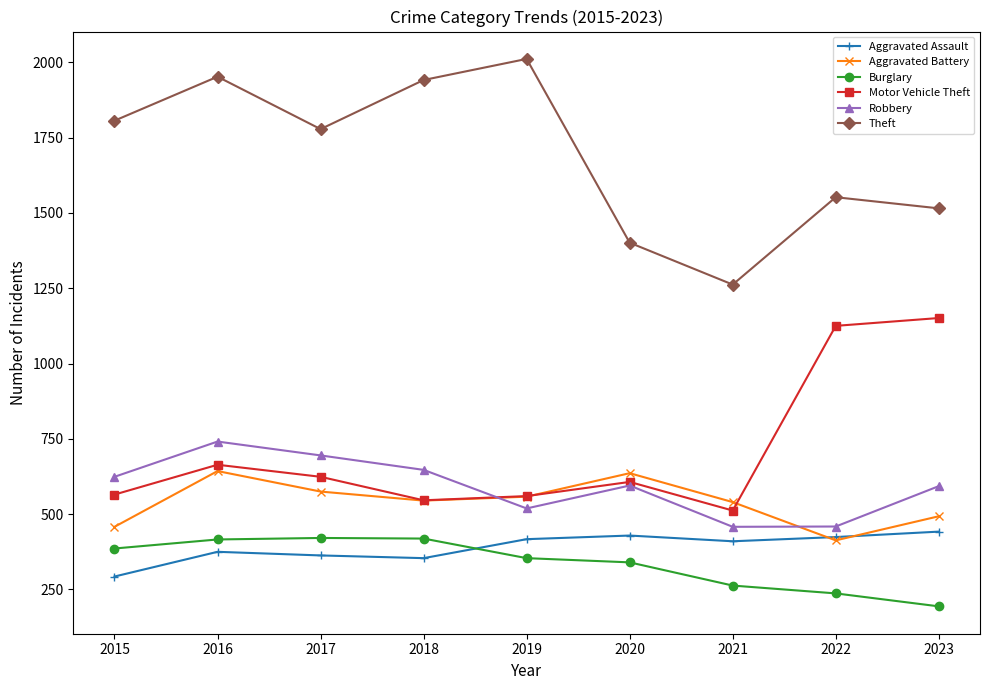

At which label does Aggravated Assault reach its minimum?

2015